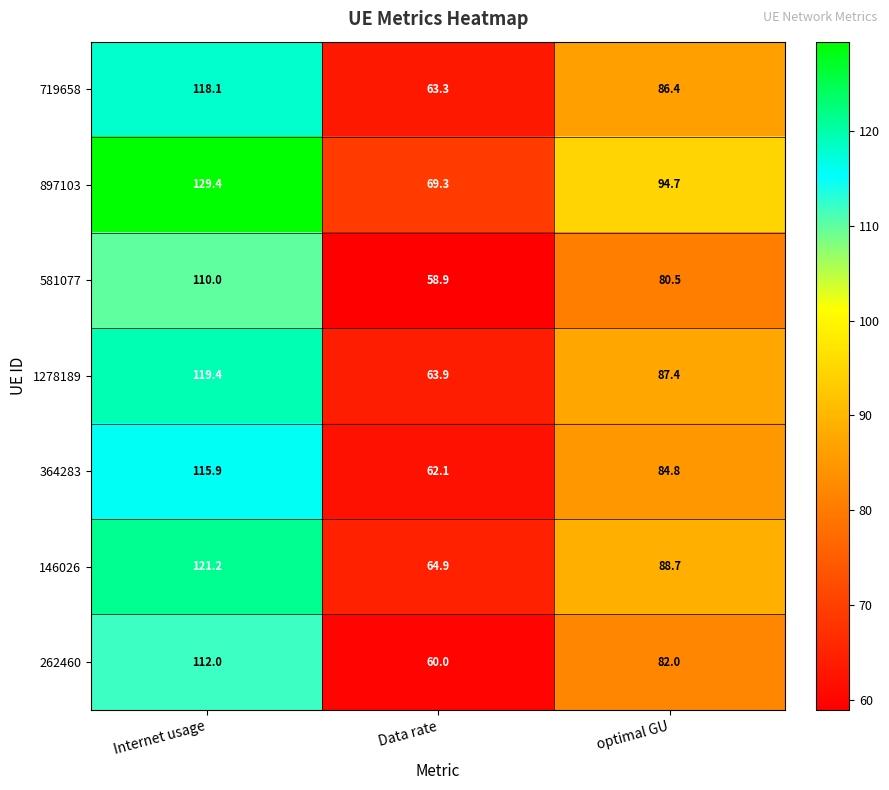

Which series changed the most between Internet usage and optimal GU?

897103